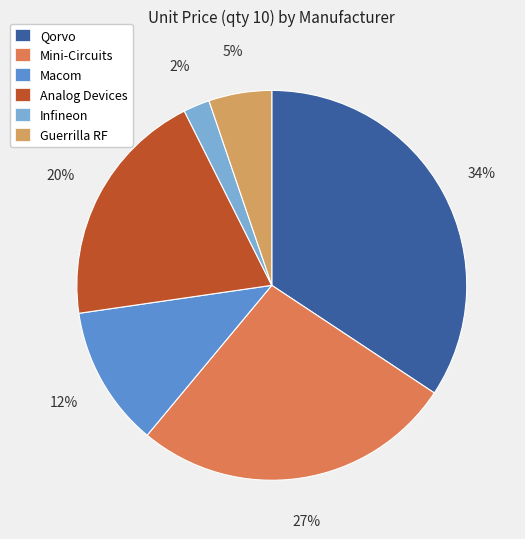

Is it true that Analog Devices is 20% of the pie?

True